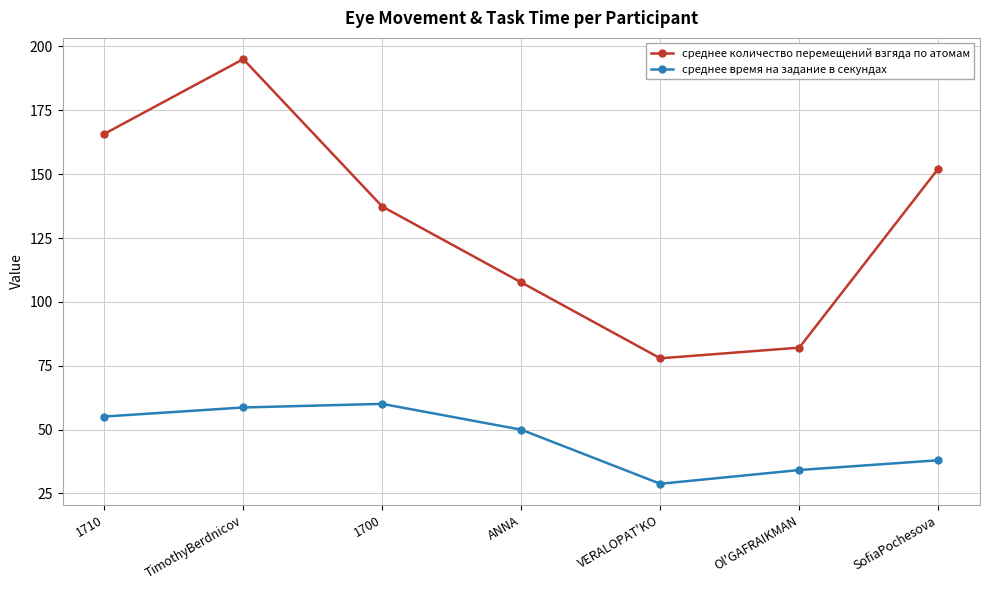

Reading left to right, extract all data points from this chart.

среднее количество перемещений взгяда по атомам: 1710=165.8	TimothyBerdnicov=195.0	1700=137.3	ANNA=107.6	VERALOPAT'KO=77.9	Ol'GAFRAIKMAN=82.1	SofiaPochesova=152.2
среднее время на задание в секундах: 1710=55.1	TimothyBerdnicov=58.7	1700=60.1	ANNA=50.0	VERALOPAT'KO=28.8	Ol'GAFRAIKMAN=34.2	SofiaPochesova=38.0